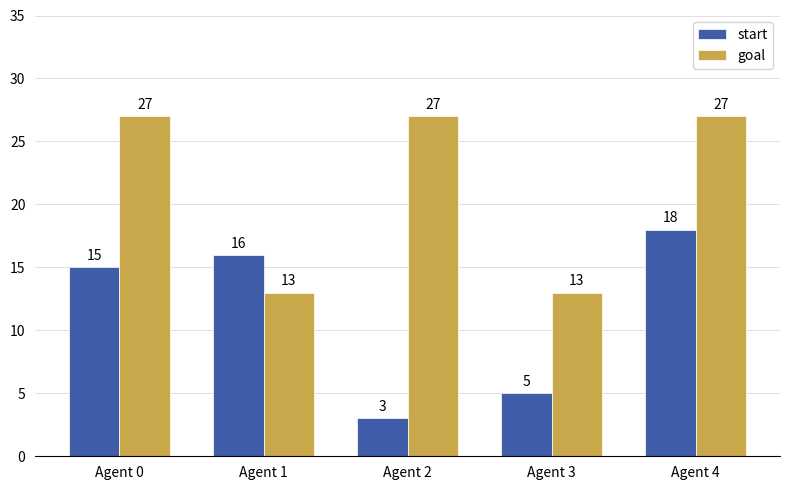

What is the minimum value for goal?

13